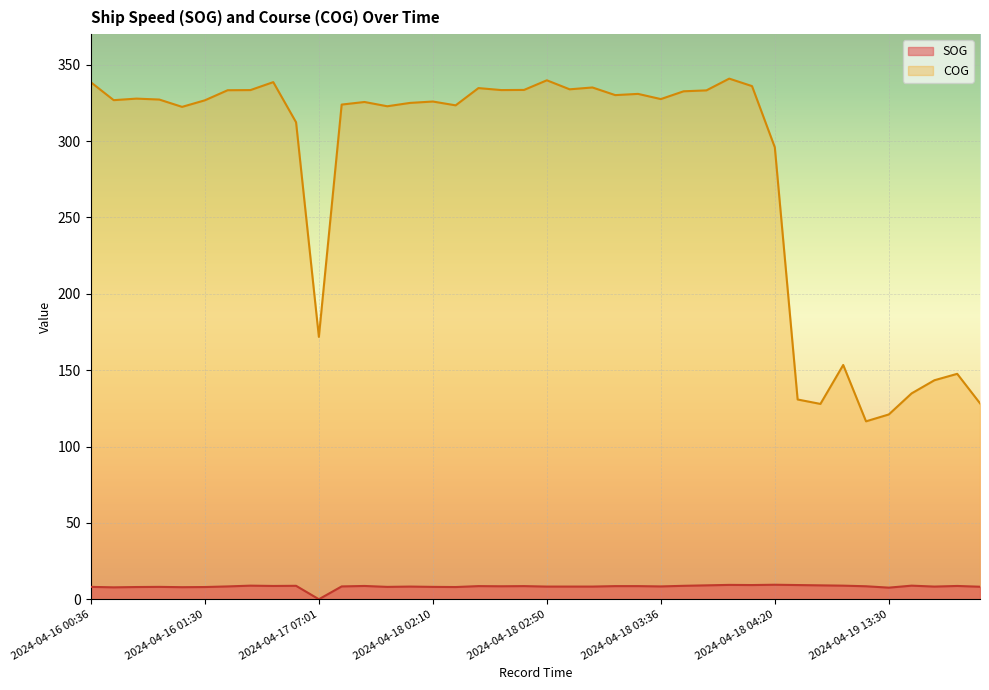

True or false: SOG and COG intersect in this chart.

False